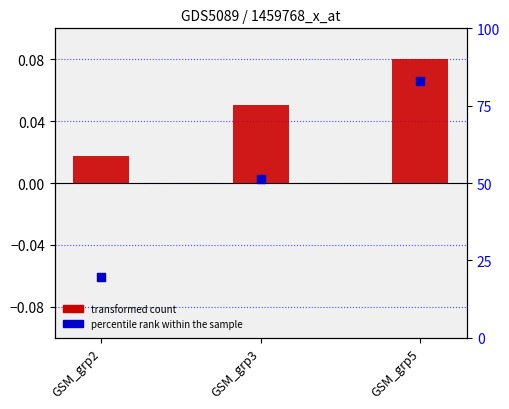

Which series has the widest spread of Y values?

percentile rank within the sample